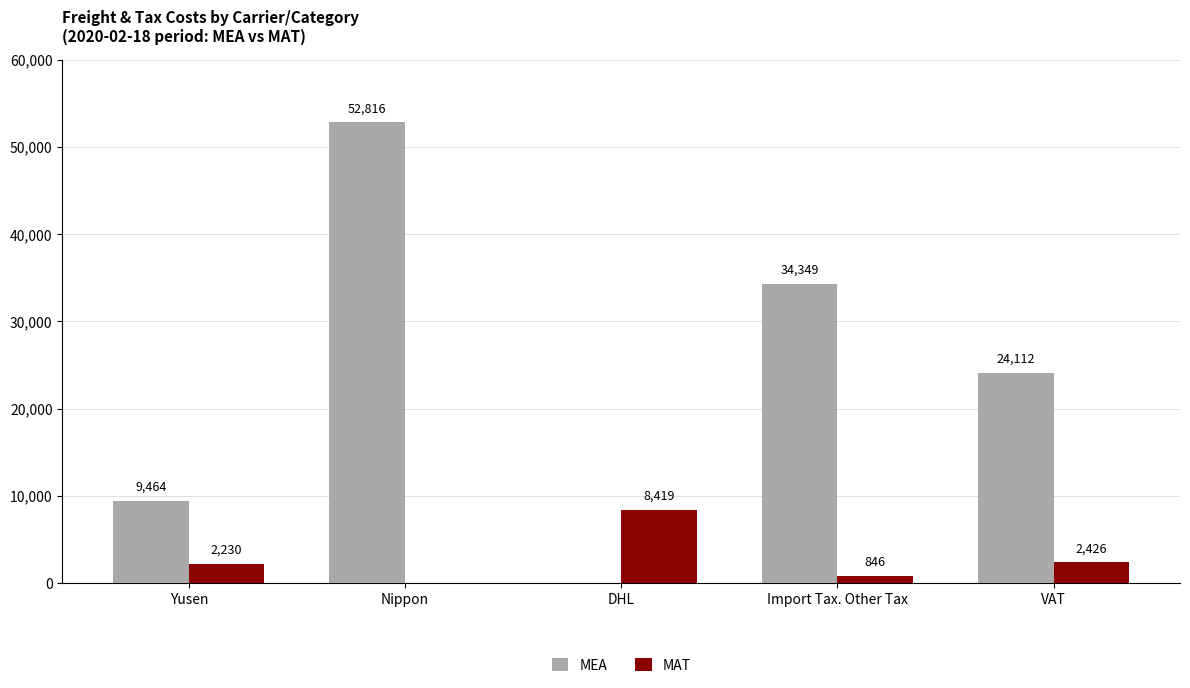

Which series has the largest total across all categories?

MEA